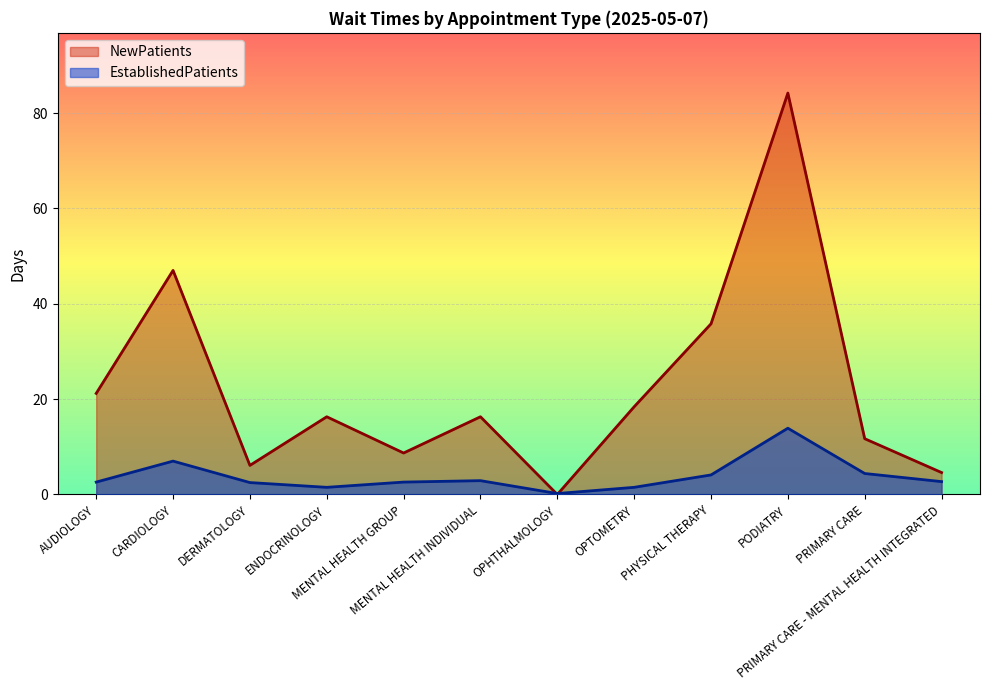

Reading right to left, extract all data points from this chart.

NewPatients: PRIMARY CARE - MENTAL HEALTH INTEGRATED=4.6	PRIMARY CARE=11.7	PODIATRY=84.2	PHYSICAL THERAPY=35.8	OPTOMETRY=18.4	OPHTHALMOLOGY=0.0	MENTAL HEALTH INDIVIDUAL=16.3	MENTAL HEALTH GROUP=8.7	ENDOCRINOLOGY=16.3	DERMATOLOGY=6.1	CARDIOLOGY=47.0	AUDIOLOGY=21.2
EstablishedPatients: PRIMARY CARE - MENTAL HEALTH INTEGRATED=2.7	PRIMARY CARE=4.4	PODIATRY=13.9	PHYSICAL THERAPY=4.1	OPTOMETRY=1.5	OPHTHALMOLOGY=0.2	MENTAL HEALTH INDIVIDUAL=2.9	MENTAL HEALTH GROUP=2.6	ENDOCRINOLOGY=1.5	DERMATOLOGY=2.5	CARDIOLOGY=7.0	AUDIOLOGY=2.6